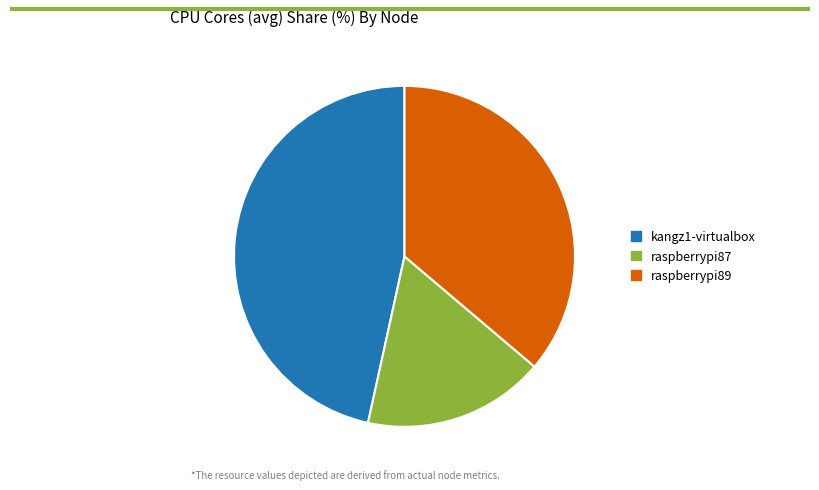

What is the smallest slice in the pie chart?

raspberrypi87